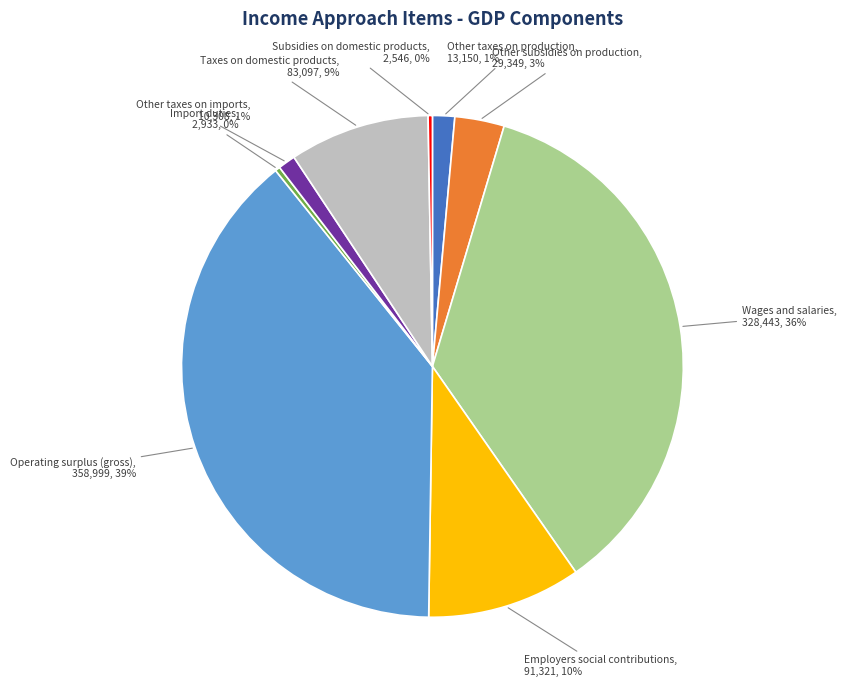

Which slice is the largest?

Operating surplus (gross)